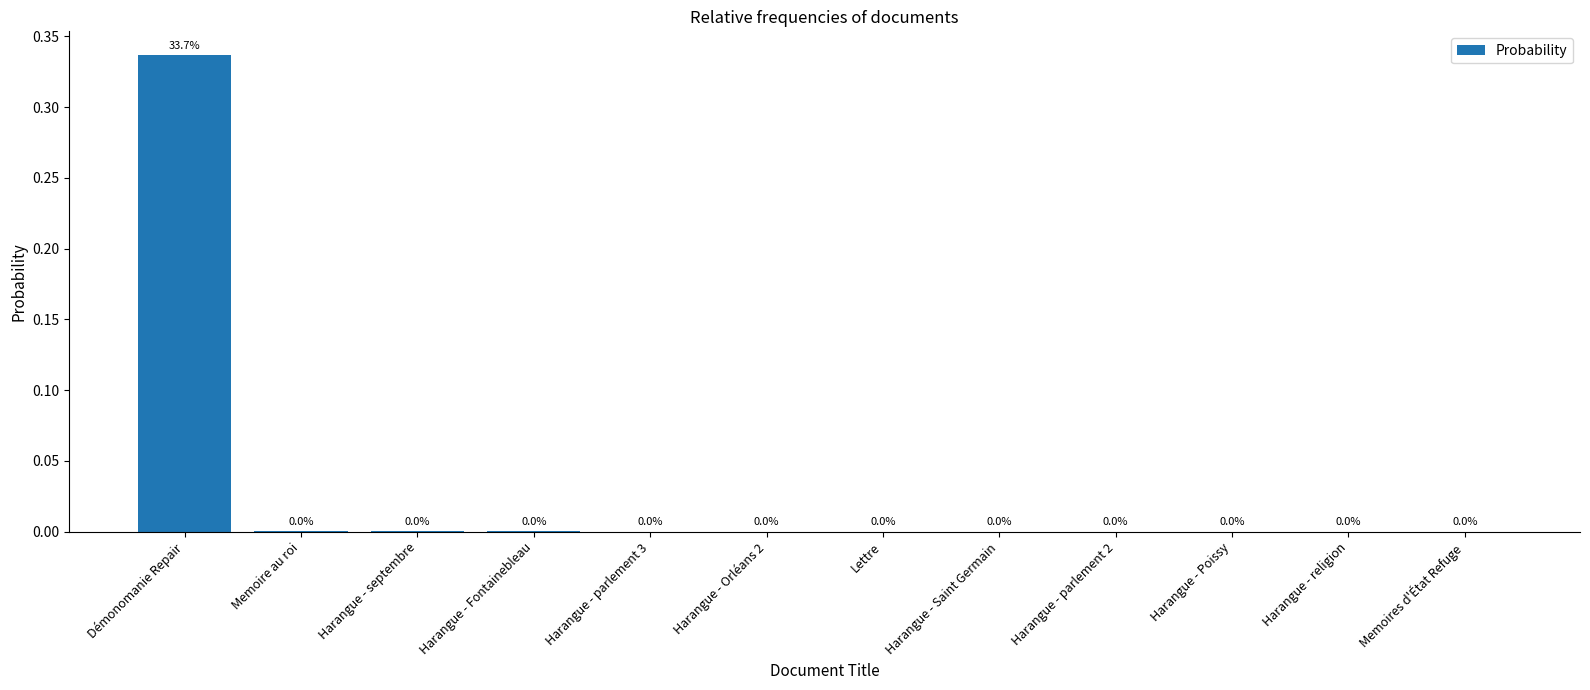

The chart shows a value of 0.2 at Harangue - religion. True or false?

False